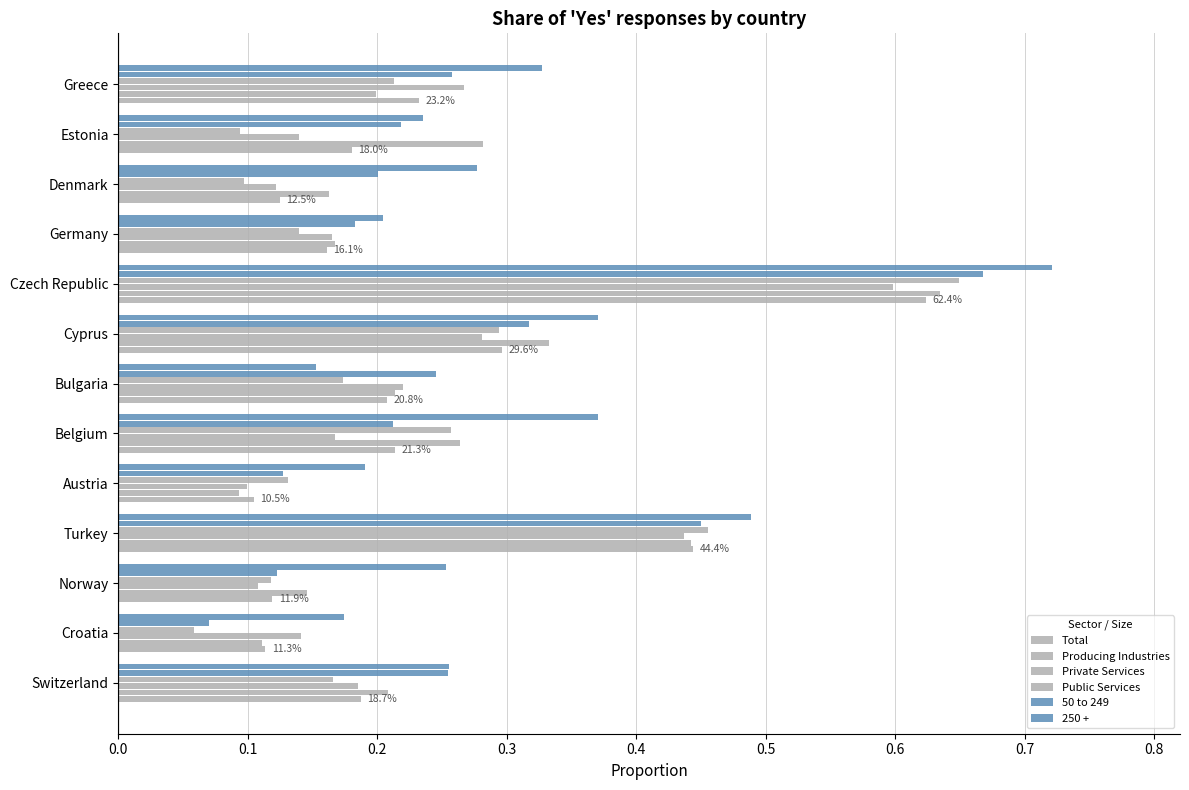

What is the value of the 250 + bar at the 11th from the left?

0.3